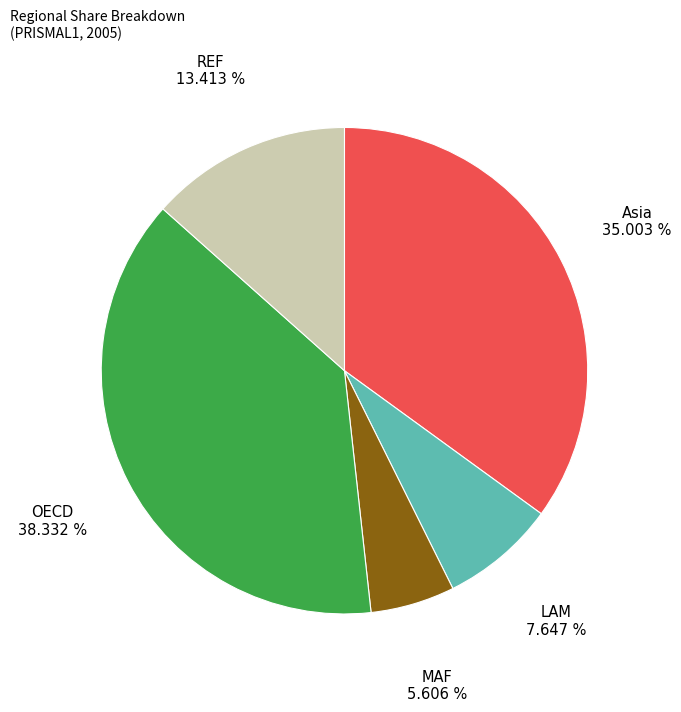

Does any single category account for the majority?

No